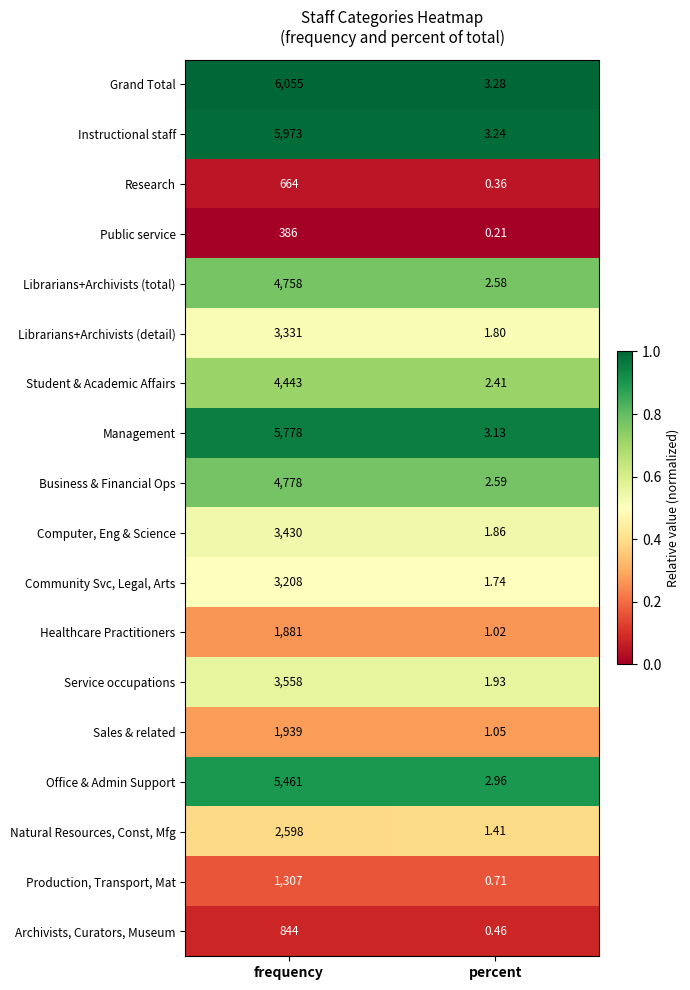

Rank the series at percent from highest to lowest value.

Grand Total, Instructional staff, Management, Office & Admin Support, Business & Financial Ops, Librarians+Archivists (total), Student & Academic Affairs, Service occupations, Computer, Eng & Science, Librarians+Archivists (detail), Community Svc, Legal, Arts, Natural Resources, Const, Mfg, Sales & related, Healthcare Practitioners, Production, Transport, Mat, Archivists, Curators, Museum, Research, Public service